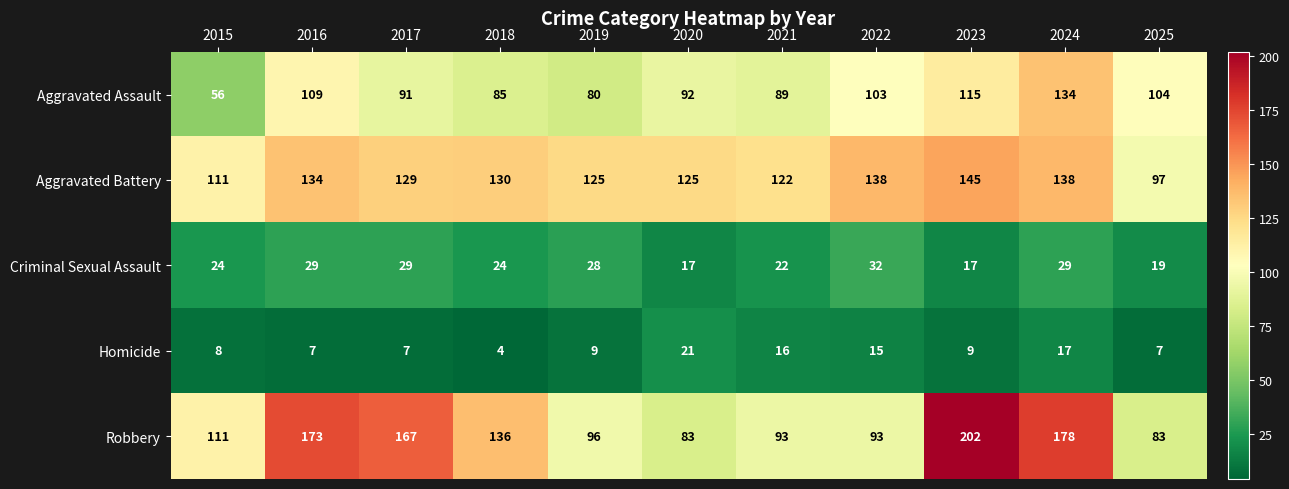

Rank the series at 2021 from lowest to highest value.

Homicide, Criminal Sexual Assault, Aggravated Assault, Robbery, Aggravated Battery